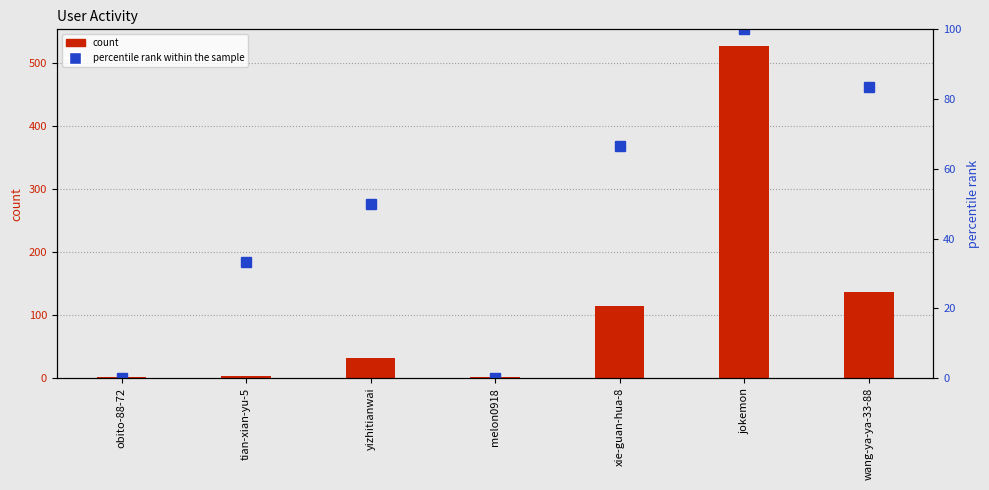

What is the average value of the percentile rank within the sample series?

47.6